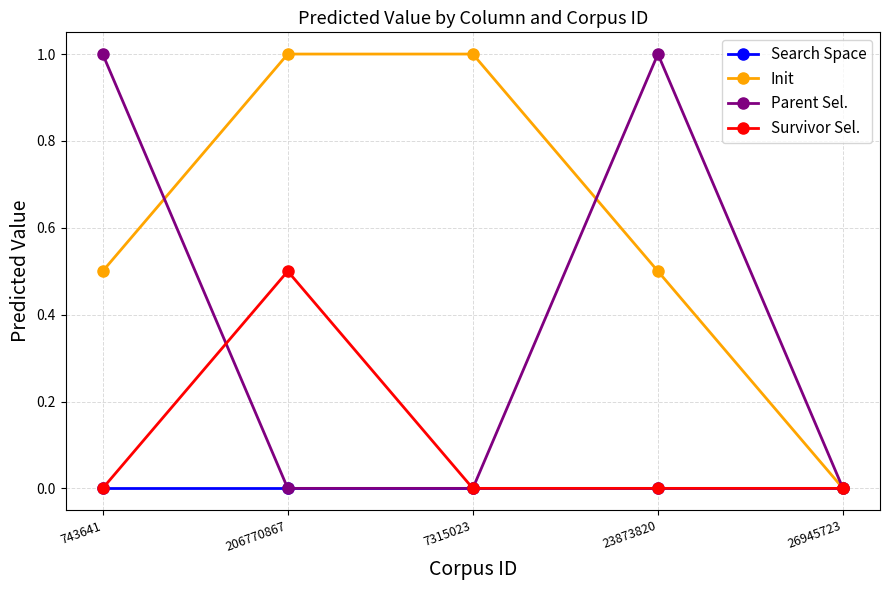

Reading left to right, what are all the values shown in this chart?

Search Space: 743641=0.0	206770867=0.0	7315023=0.0	23873820=0.0	26945723=0.0
Init: 743641=0.5	206770867=1.0	7315023=1.0	23873820=0.5	26945723=0.0
Parent Sel.: 743641=1.0	206770867=0.0	7315023=0.0	23873820=1.0	26945723=0.0
Survivor Sel.: 743641=0.0	206770867=0.5	7315023=0.0	23873820=0.0	26945723=0.0